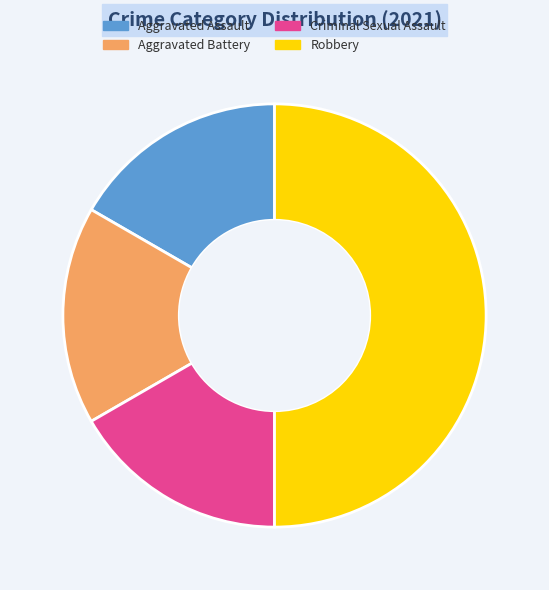

Does Aggravated Battery account for over 50% of the chart?

No